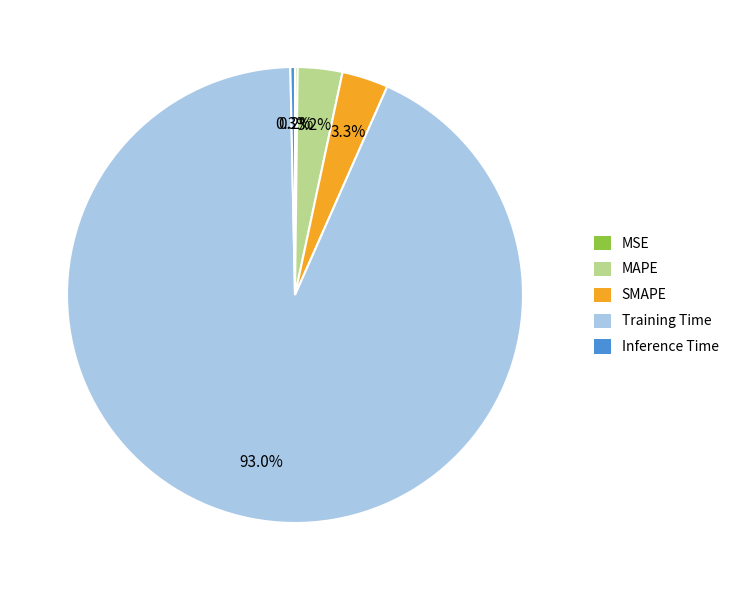

What is the largest slice in the pie chart?

Training Time